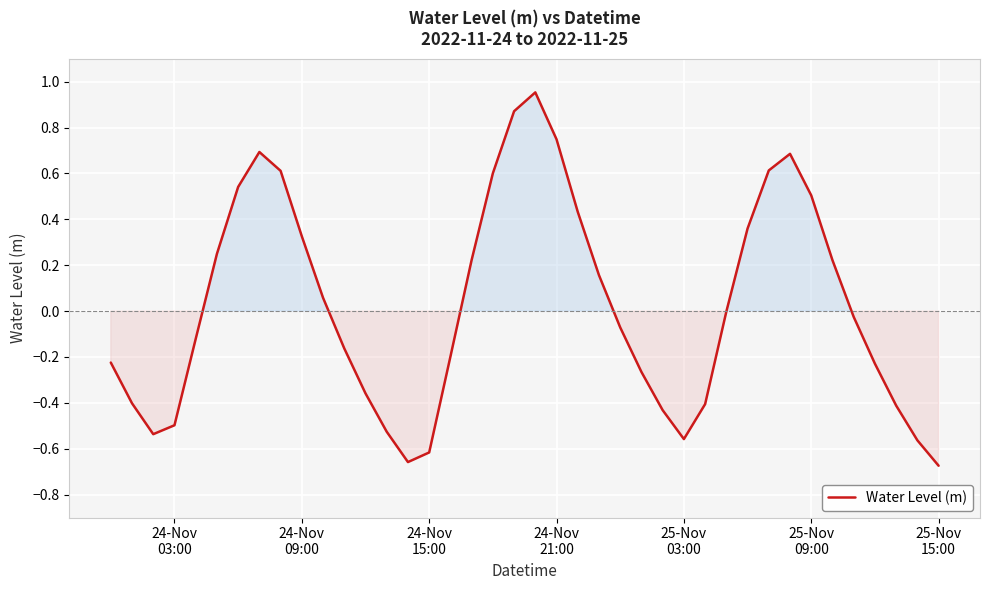

How many interior local valleys (lower than both neighbors) does the data have?

3